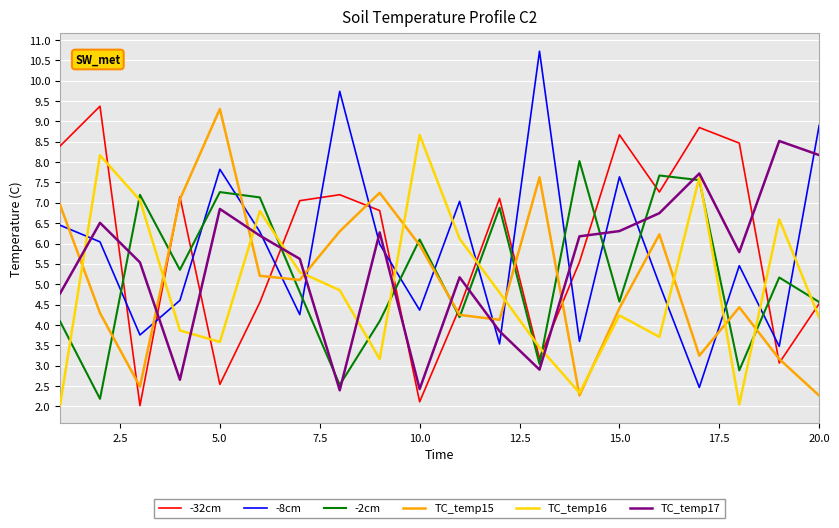

What is the lowest value of the TC_temp15 series?

2.3